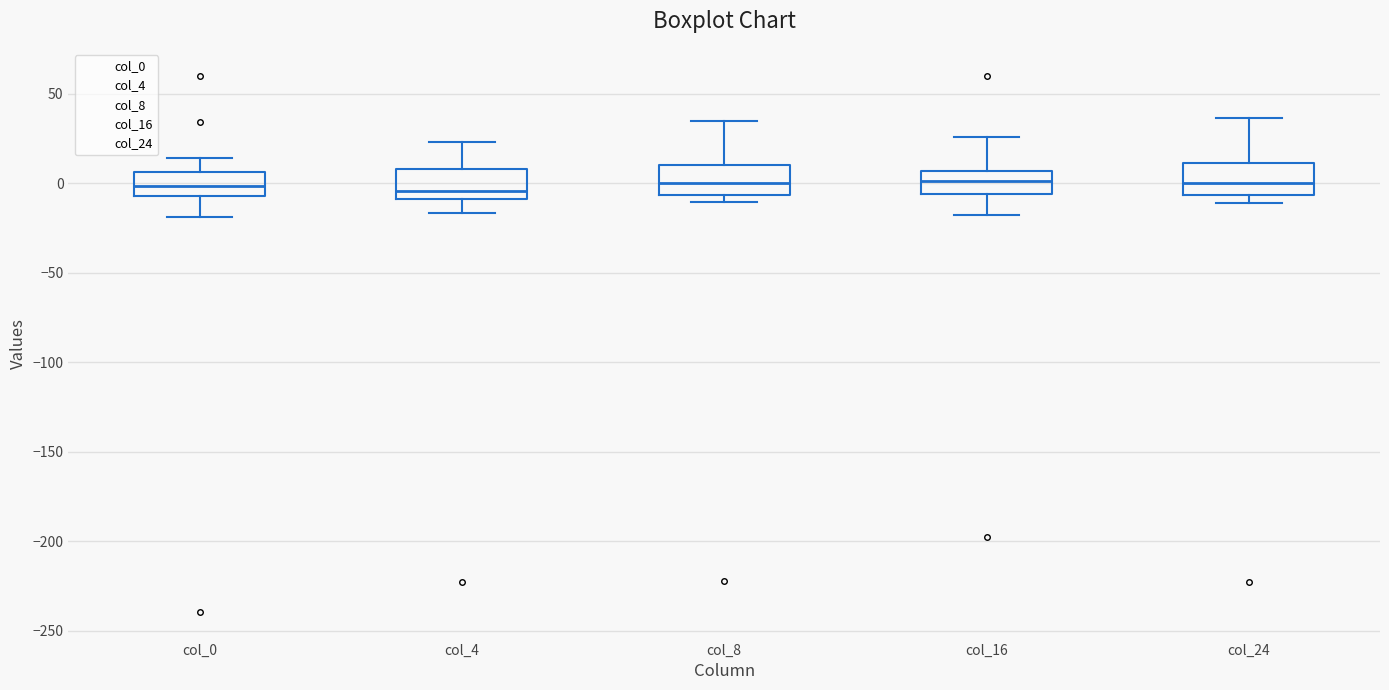

Where does the upper whisker of the box for col_8 end on the y-axis? The values are not printed on the chart, so give them approximately, as read against the axis.

35